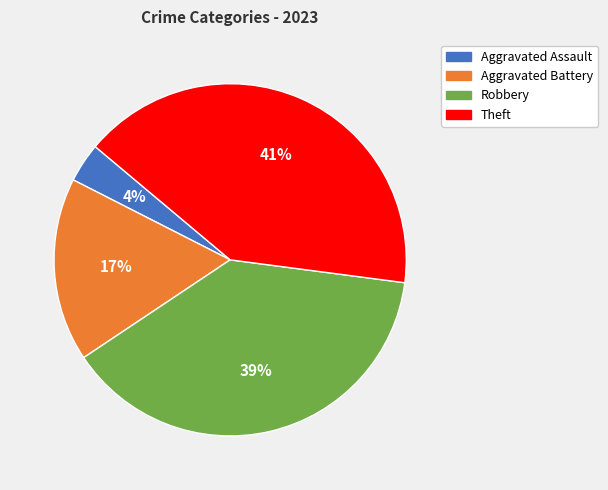

Rank the categories by value from highest to lowest.

Theft, Robbery, Aggravated Battery, Aggravated Assault